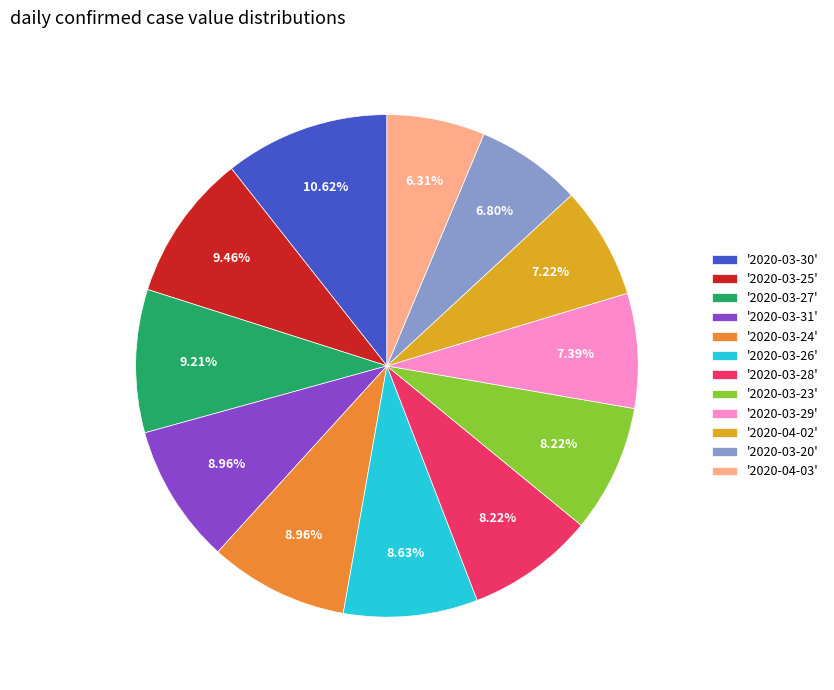

Is there a majority slice in this chart?

No